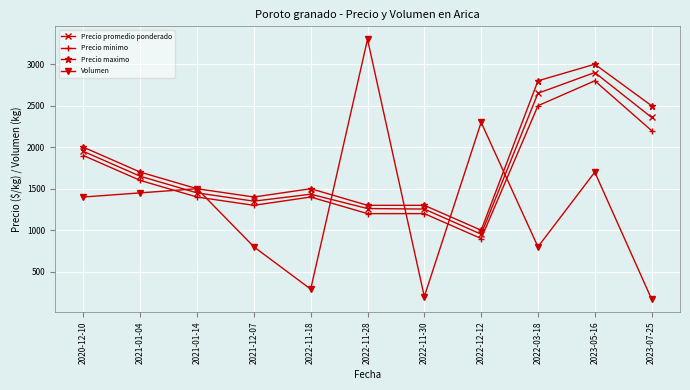

What is the minimum value shown in the chart?

170